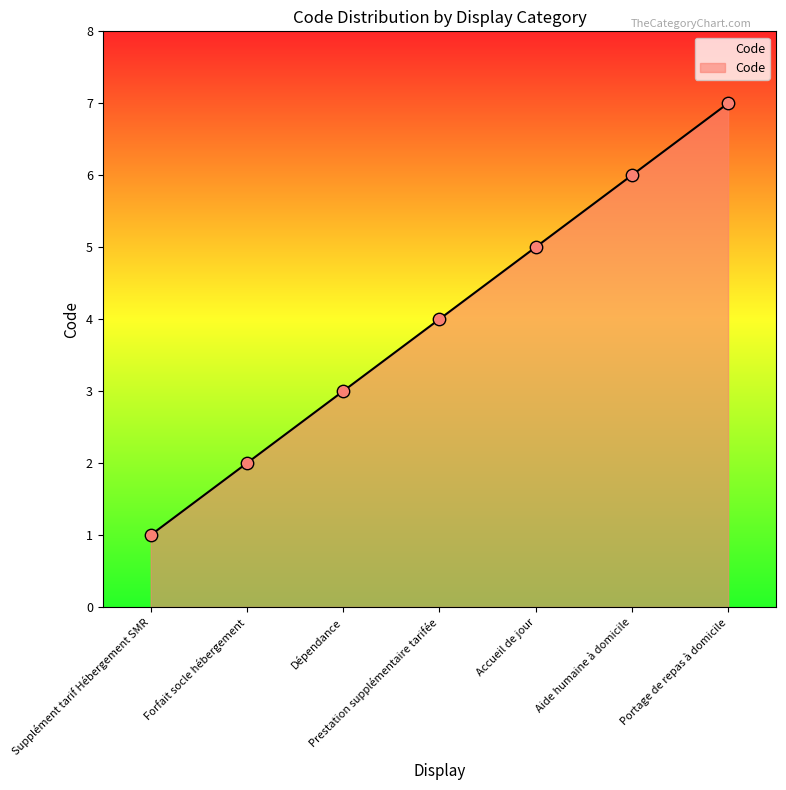

Which has a higher value, Forfait socle hébergement or Supplément tarif Hébergement SMR?

Forfait socle hébergement